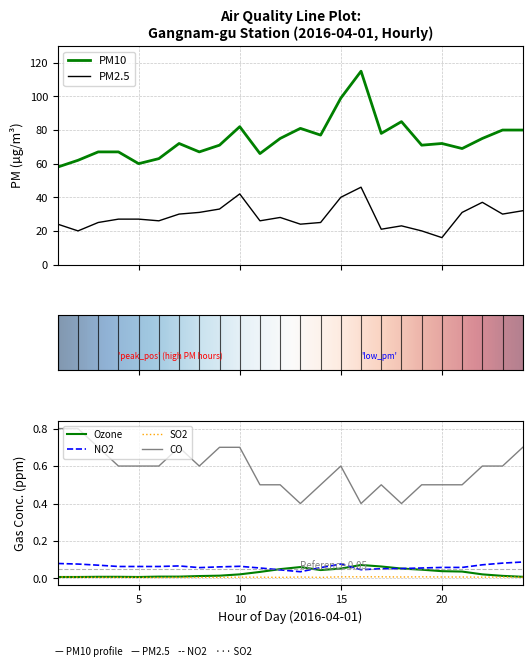

Reading right to left, what are all the values shown in this chart?

PM10: 24=80.0	23=80.0	22=75.0	21=69.0	20=72.0	19=71.0	18=85.0	17=78.0	16=115.0	15=99.0	14=77.0	13=81.0	12=75.0	11=66.0	10=82.0	09=71.0	08=67.0	07=72.0	06=63.0	05=60.0	04=67.0	03=67.0	02=62.0	01=58.0
PM2.5: 24=32.0	23=30.0	22=37.0	21=31.0	20=16.0	19=20.0	18=23.0	17=21.0	16=46.0	15=40.0	14=25.0	13=24.0	12=28.0	11=26.0	10=42.0	09=33.0	08=31.0	07=30.0	06=26.0	05=27.0	04=27.0	03=25.0	02=20.0	01=24.0
Ozone: 24=0.0	23=0.0	22=0.0	21=0.0	20=0.0	19=0.0	18=0.1	17=0.1	16=0.1	15=0.1	14=0.0	13=0.1	12=0.1	11=0.0	10=0.0	09=0.0	08=0.0	07=0.0	06=0.0	05=0.0	04=0.0	03=0.0	02=0.0	01=0.0
NO2: 24=0.1	23=0.1	22=0.1	21=0.1	20=0.1	19=0.1	18=0.1	17=0.1	16=0.0	15=0.1	14=0.1	13=0.0	12=0.0	11=0.1	10=0.1	09=0.1	08=0.1	07=0.1	06=0.1	05=0.1	04=0.1	03=0.1	02=0.1	01=0.1
SO2: 24=0.0	23=0.0	22=0.0	21=0.0	20=0.0	19=0.0	18=0.0	17=0.0	16=0.0	15=0.0	14=0.0	13=0.0	12=0.0	11=0.0	10=0.0	09=0.0	08=0.0	07=0.0	06=0.0	05=0.0	04=0.0	03=0.0	02=0.0	01=0.0
CO: 24=0.7	23=0.6	22=0.6	21=0.5	20=0.5	19=0.5	18=0.4	17=0.5	16=0.4	15=0.6	14=0.5	13=0.4	12=0.5	11=0.5	10=0.7	09=0.7	08=0.6	07=0.7	06=0.6	05=0.6	04=0.6	03=0.7	02=0.8	01=0.8